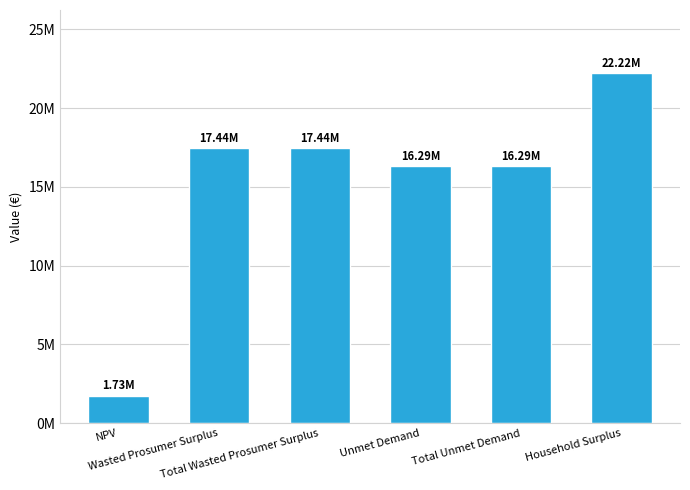

The value at Wasted Prosumer Surplus is 9305329.0. True or false?

False